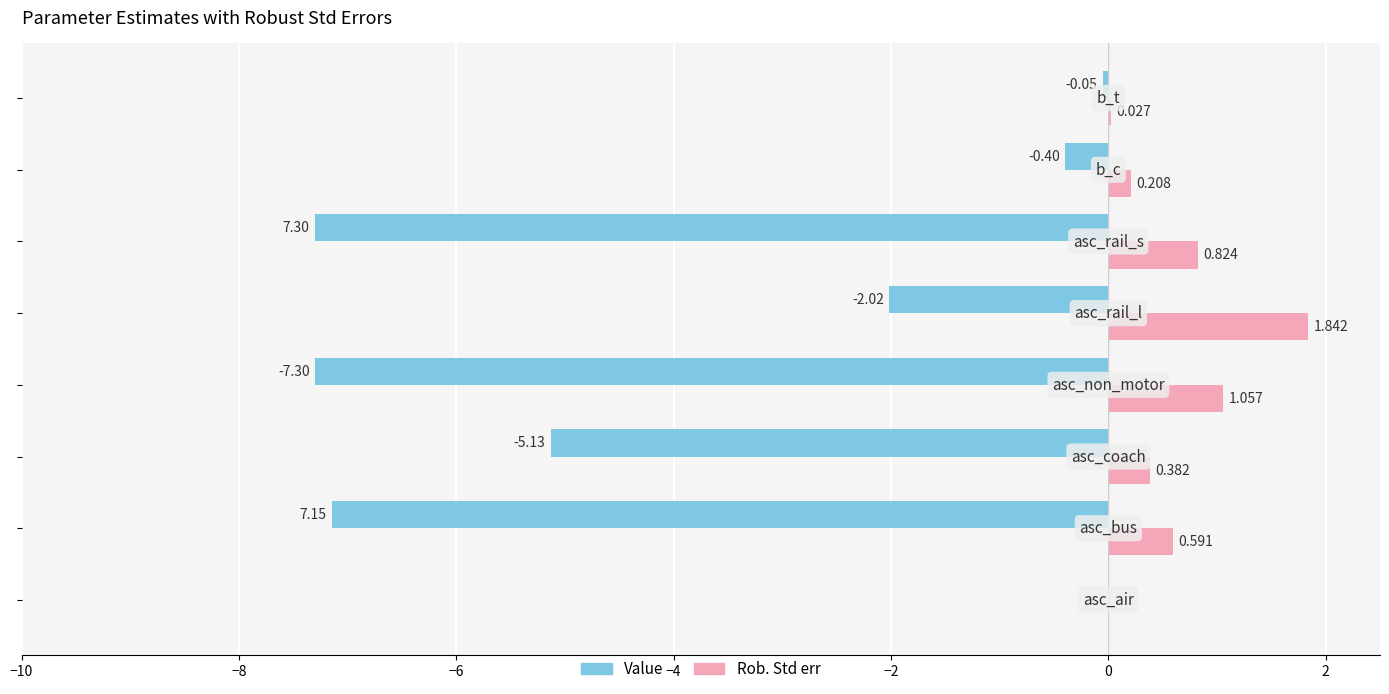

Which series has the largest total across all categories?

Rob. Std err